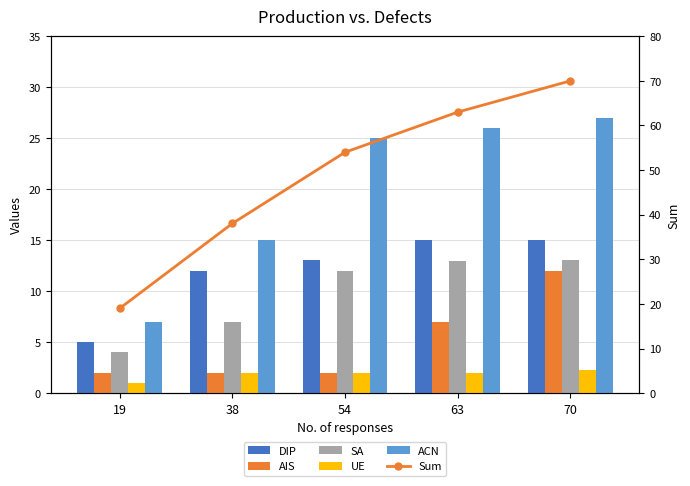

Reading left to right, extract all data points from this chart.

DIP: 19=5.0	38=12.0	54=13.0	63=15.0	70=15.0
AIS: 19=2.0	38=2.0	54=2.0	63=7.0	70=12.0
SA: 19=4.0	38=7.0	54=12.0	63=13.0	70=13.0
UE: 19=1.0	38=2.0	54=2.0	63=2.0	70=2.2
ACN: 19=7.0	38=15.0	54=25.0	63=26.0	70=27.0
Sum: 19=19.0	38=38.0	54=54.0	63=63.0	70=70.0